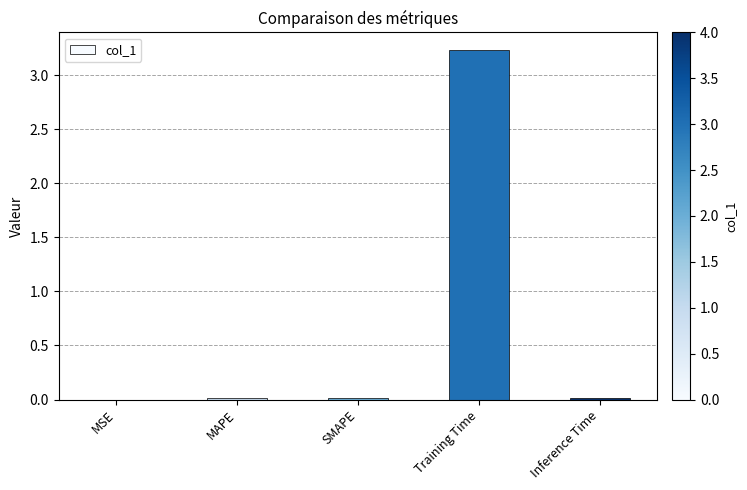

At which category does the chart reach its peak across all series?

Training Time